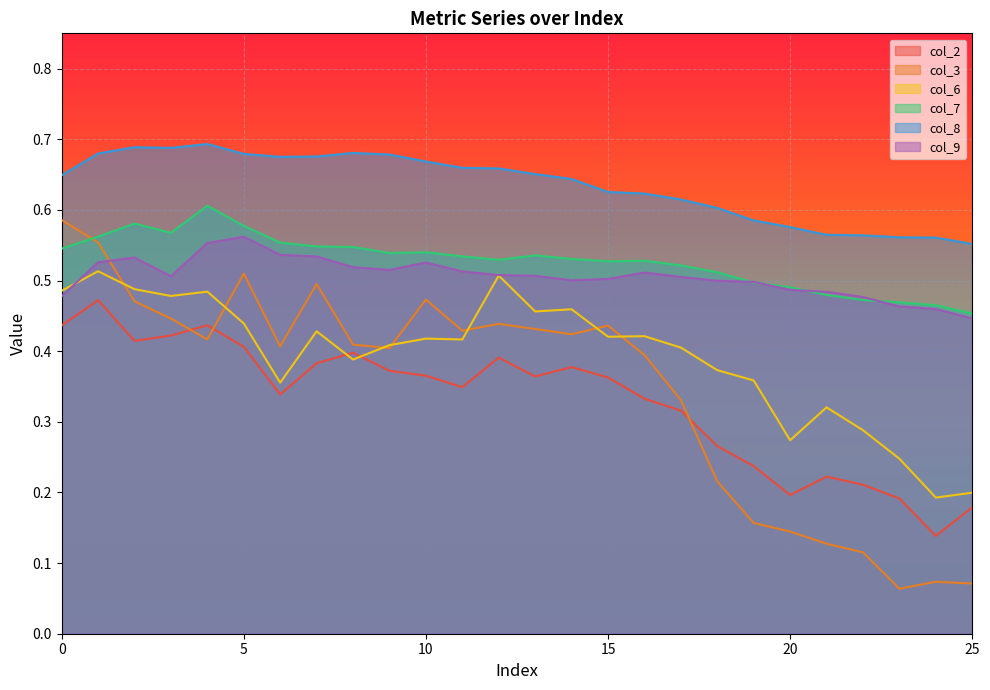

What is the value of the col_3 point at the 14th from the left?

0.4